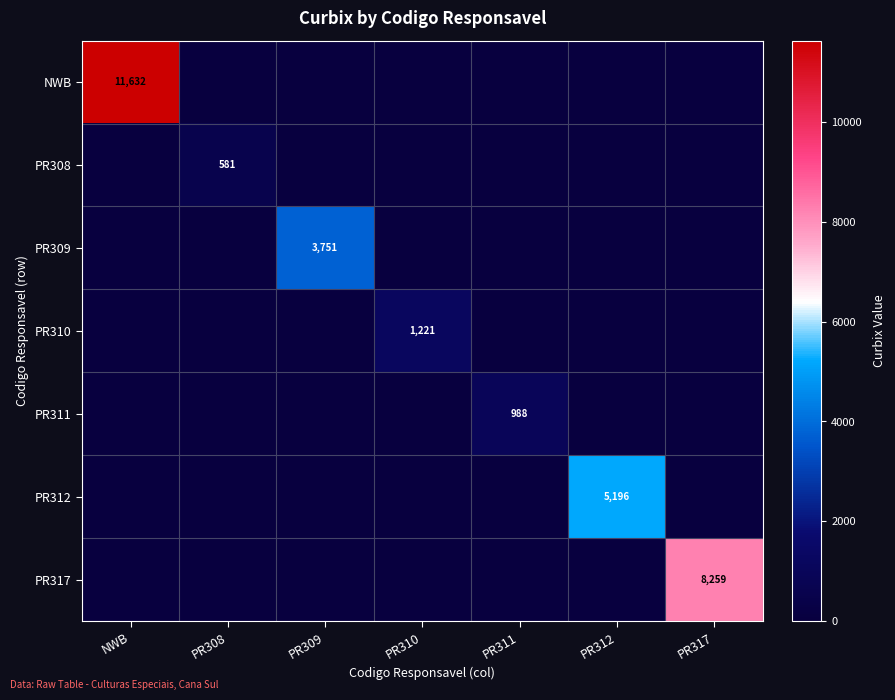

How many data points does each series have?

7